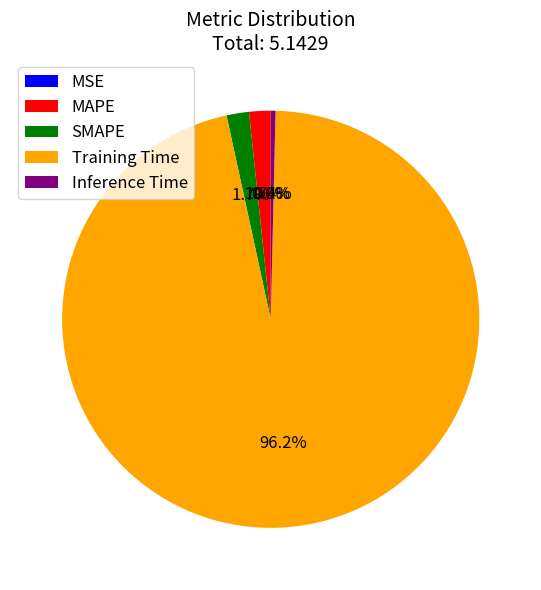

Which slice is the largest?

Training Time